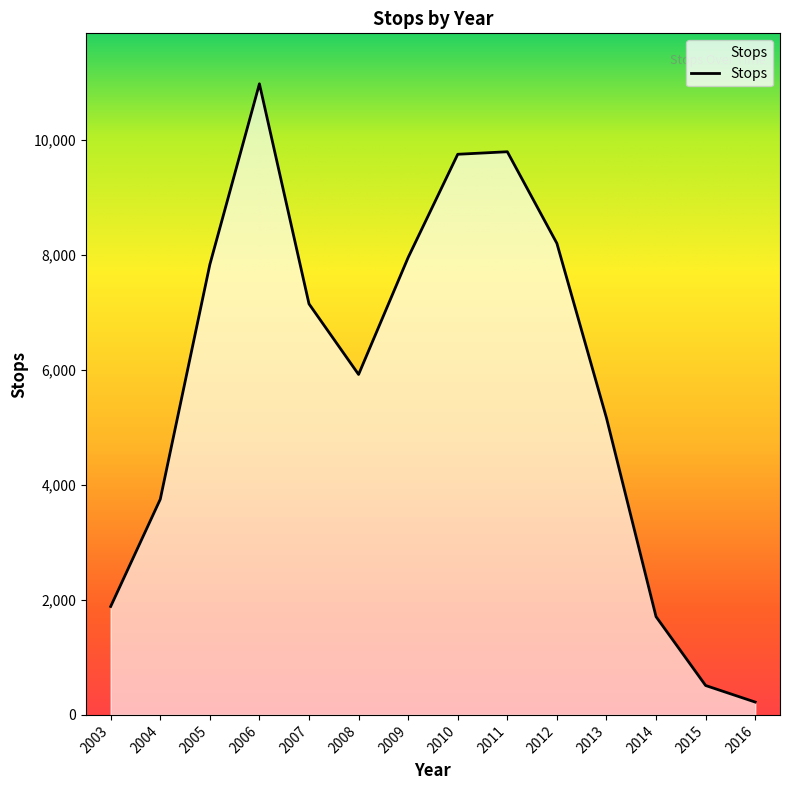

What is the approximate value at 2006?

10972